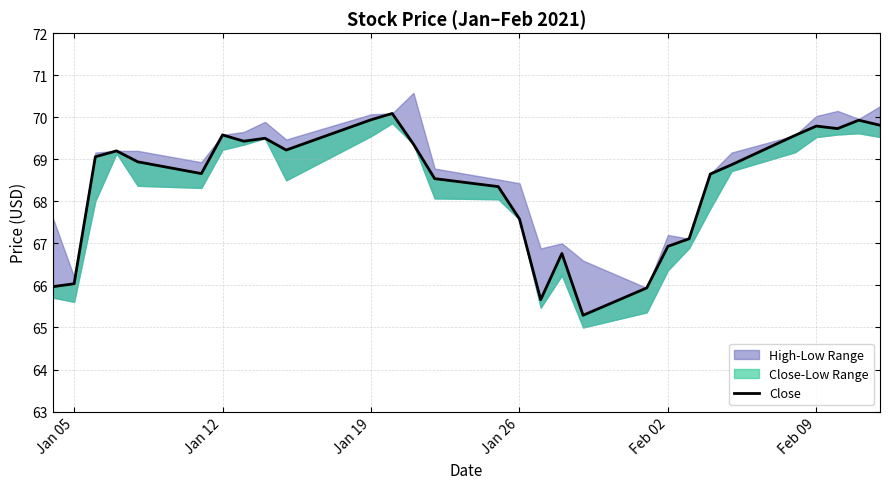

What is the sum of all values?

1983.5